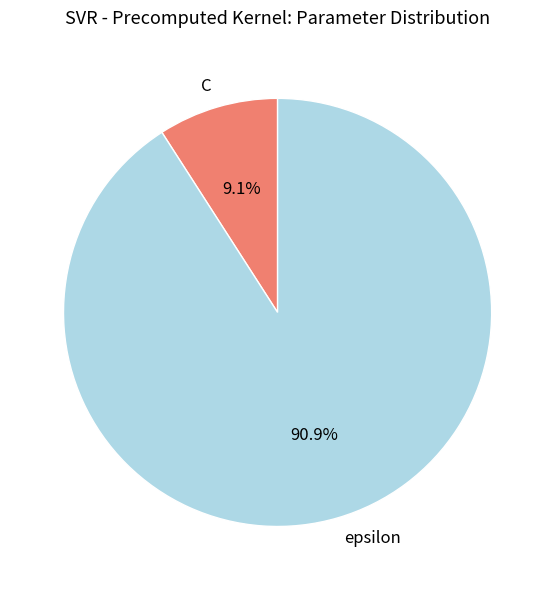

Which slice is the largest?

epsilon